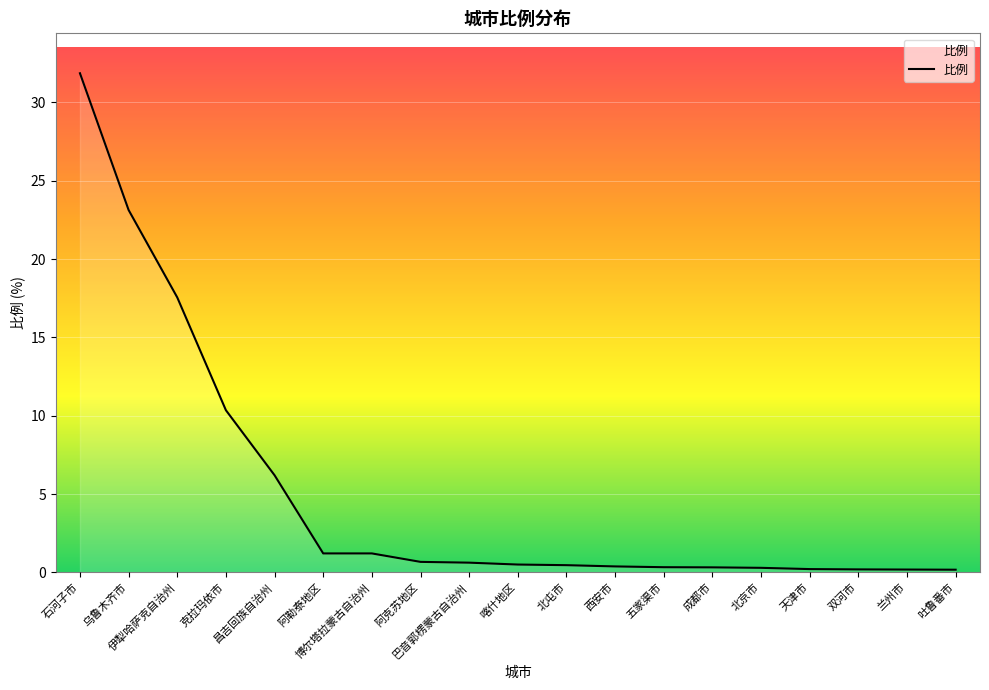

Is it true that the value at 阿勒泰地区 is 1.2?

True